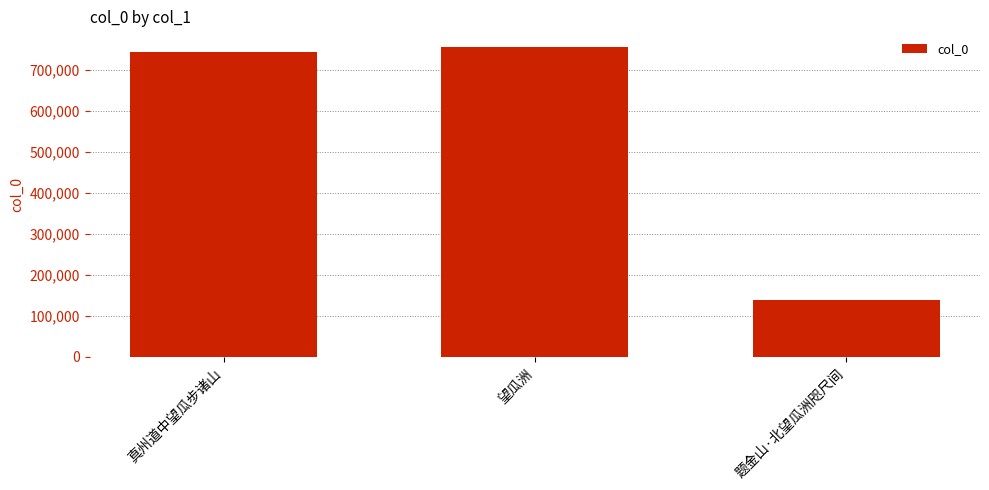

How many bars are there in total?

3